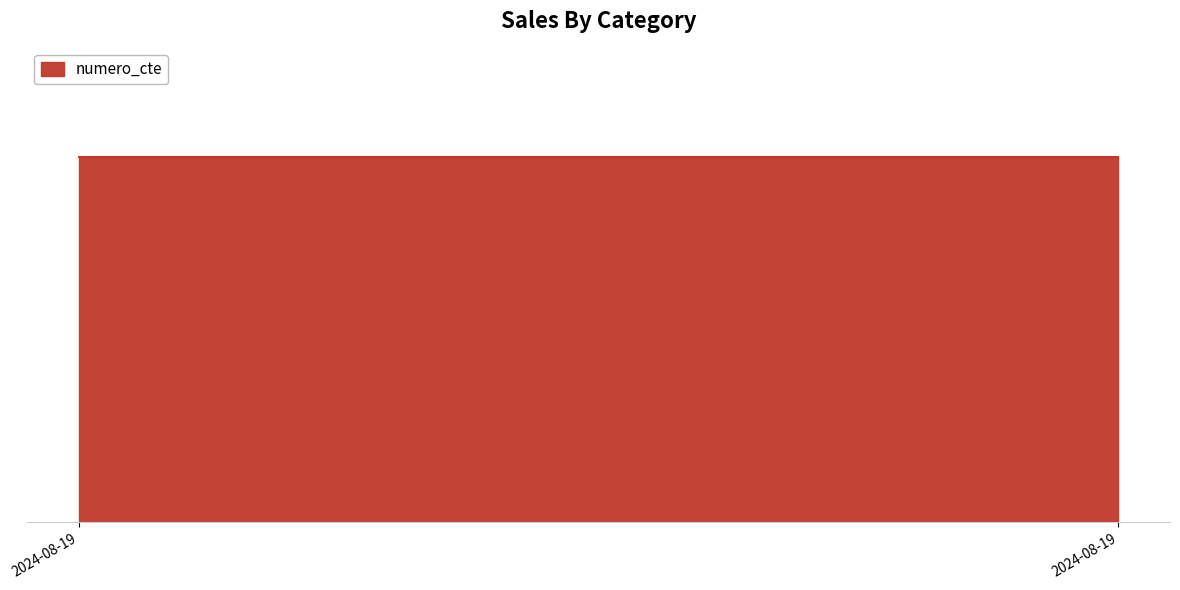

Is this an area chart (filled region under the line)?

Yes